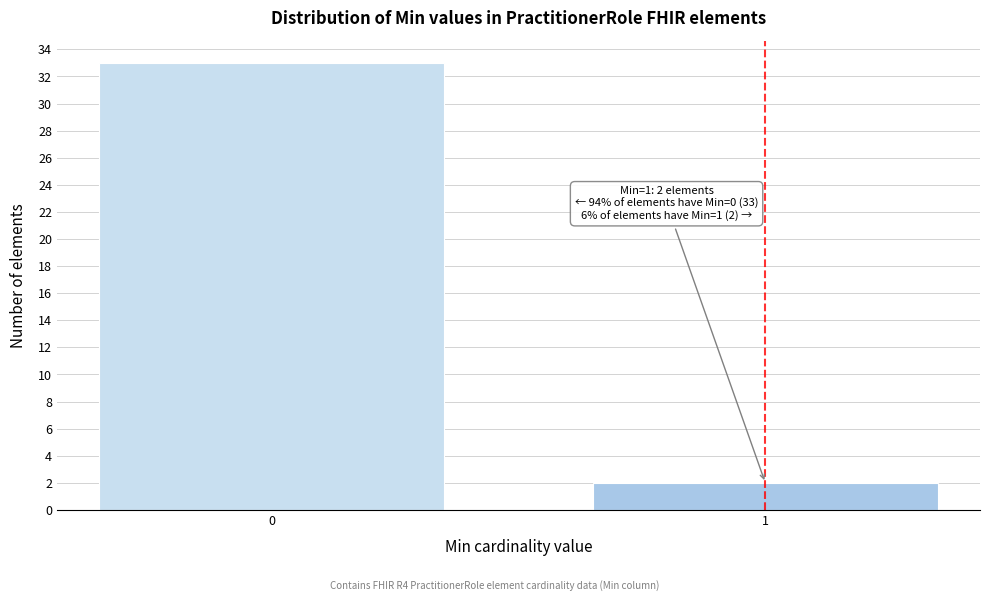

Reading left to right, transcribe all the data shown in this chart.

0=33	1=2